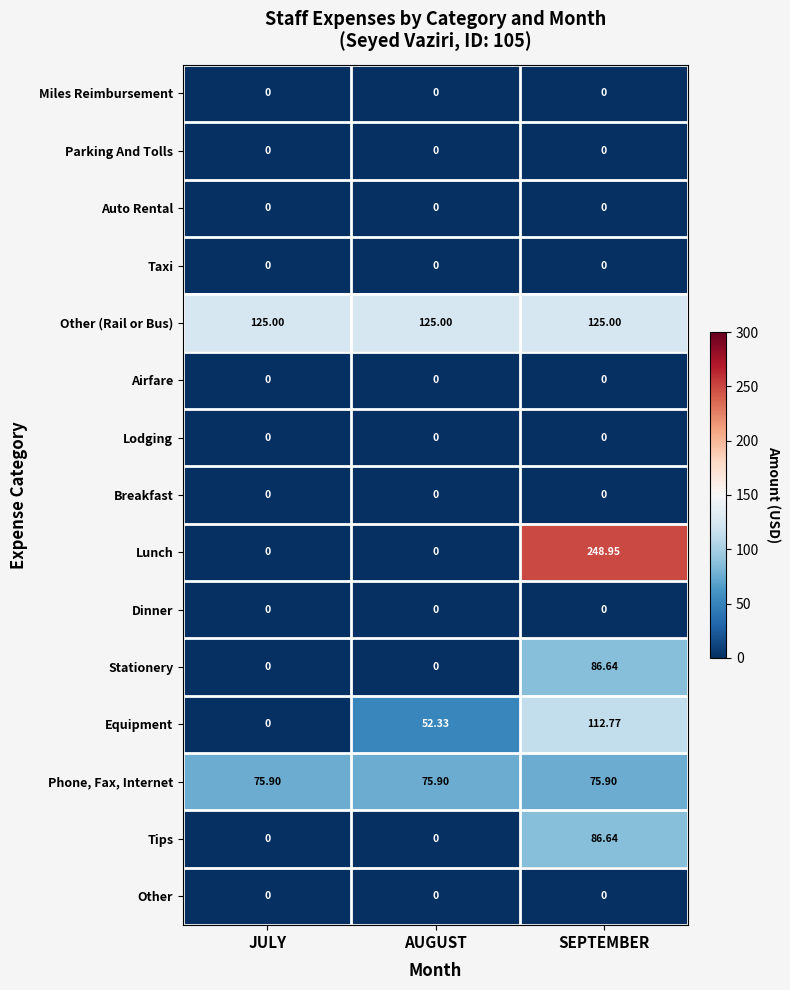

How many distinct data groups are displayed?

15